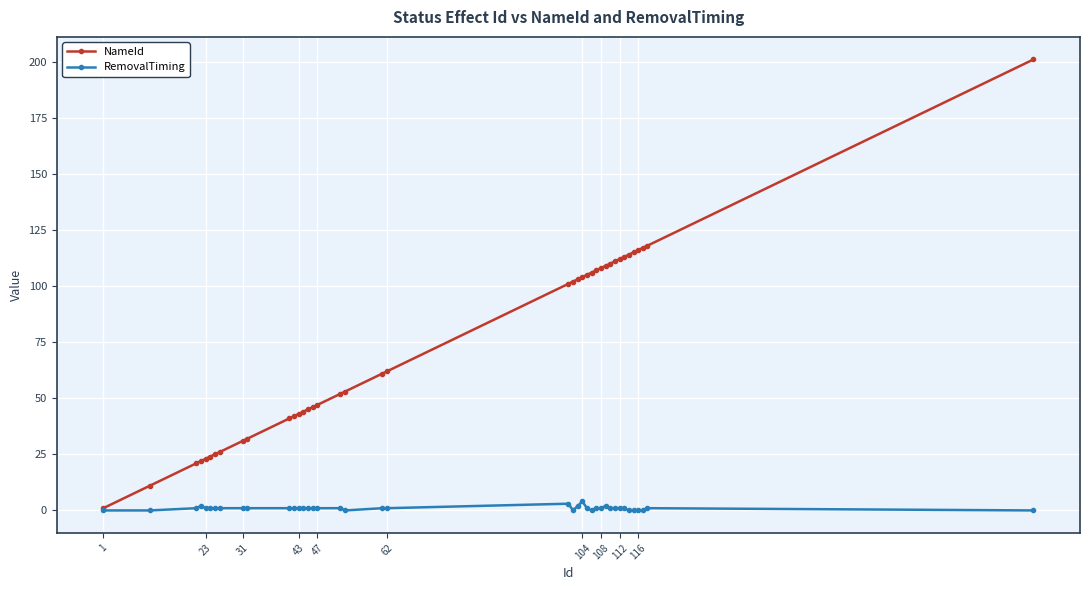

Reading left to right, what are all the values shown in this chart?

NameId: 1	11	21	22	23	24	25	26	31	32	41	42	43	44	45	46	47	52	53	61	62	101	102	103	104	105	106	107	108	109	110	111	112	113	114	115	116	117	118	201
RemovalTiming: 0	0	1	2	1	1	1	1	1	1	1	1	1	1	1	1	1	1	0	1	1	3	0	2	4	1	0	1	1	2	1	1	1	1	0	0	0	0	1	0